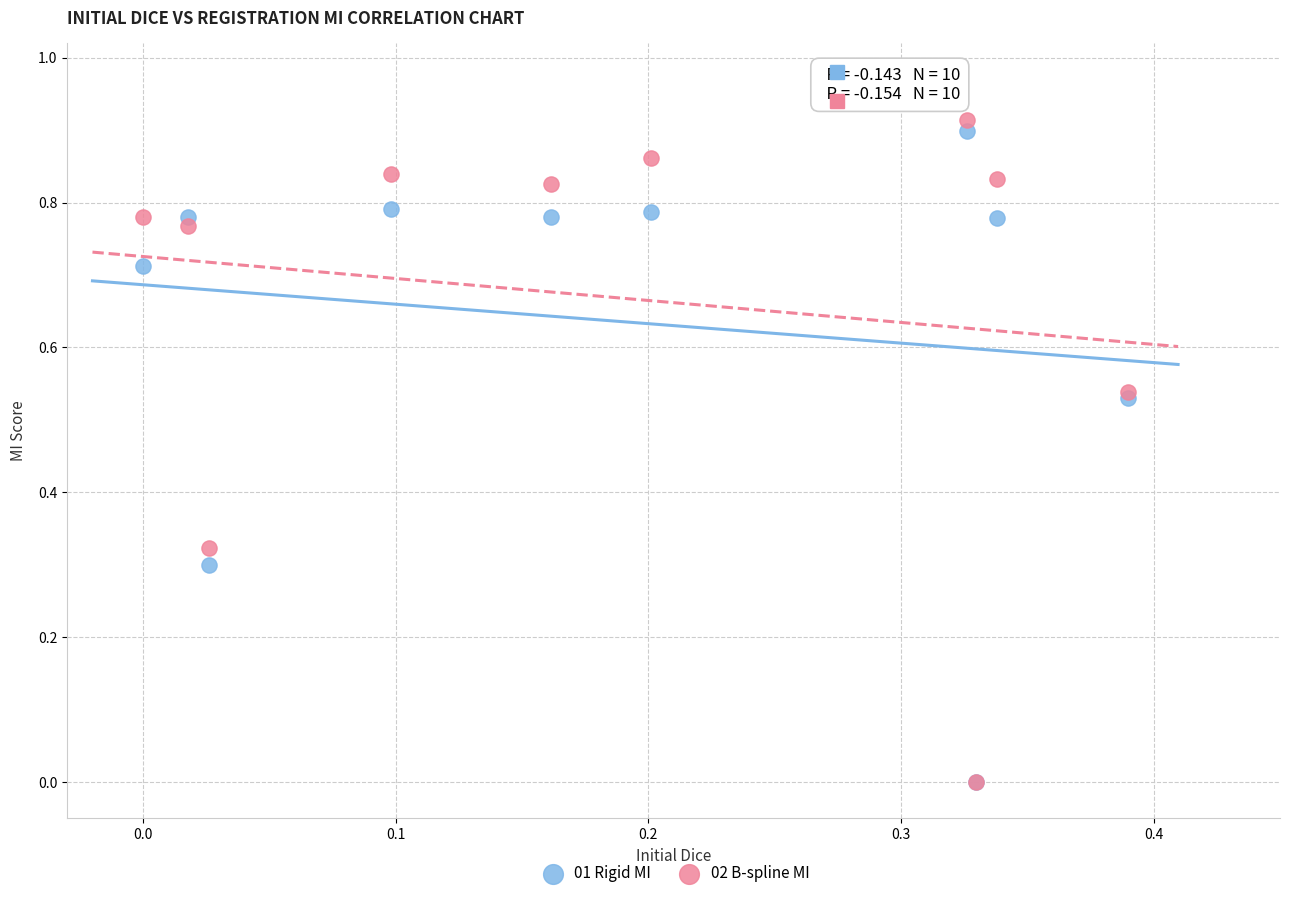

What are all the series names shown in the legend?

01 Rigid MI, 02 B-spline MI